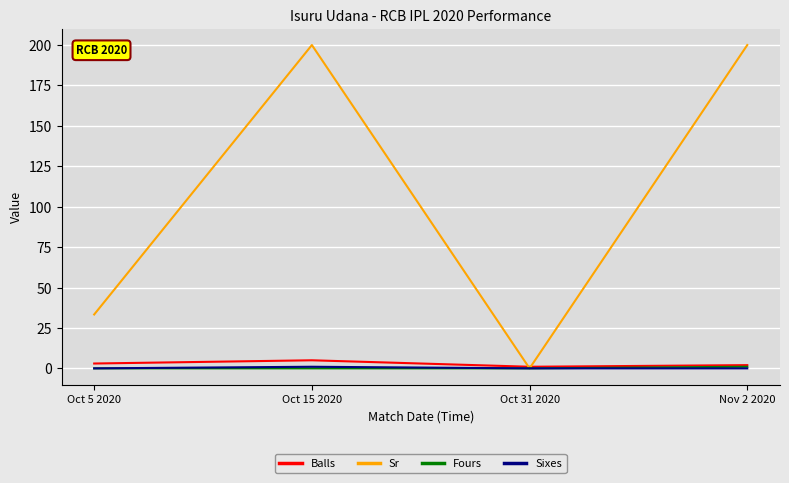

Does the chart have visible grid lines?

Yes